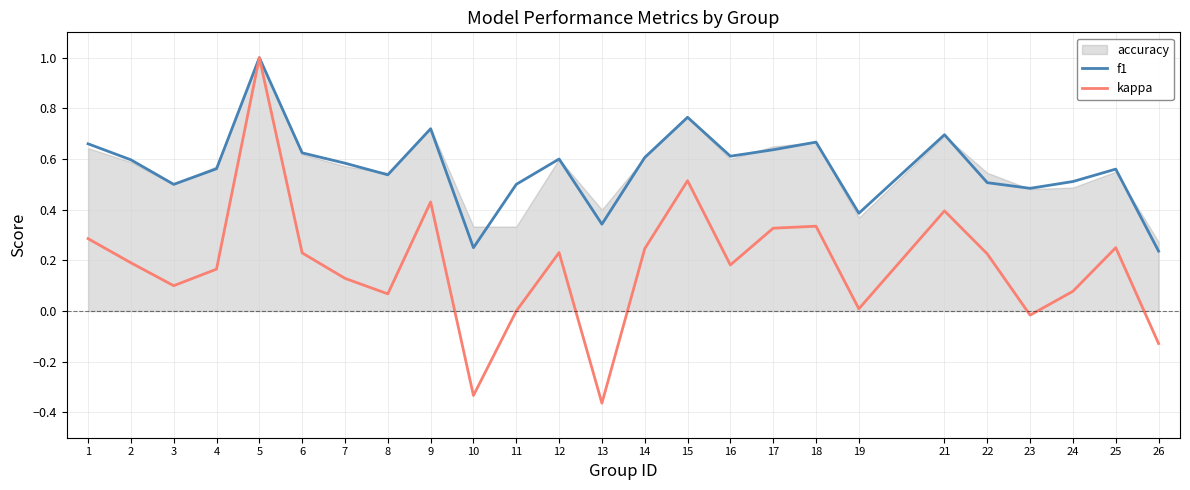

Between 10 and 14, which series saw the biggest shift?

kappa